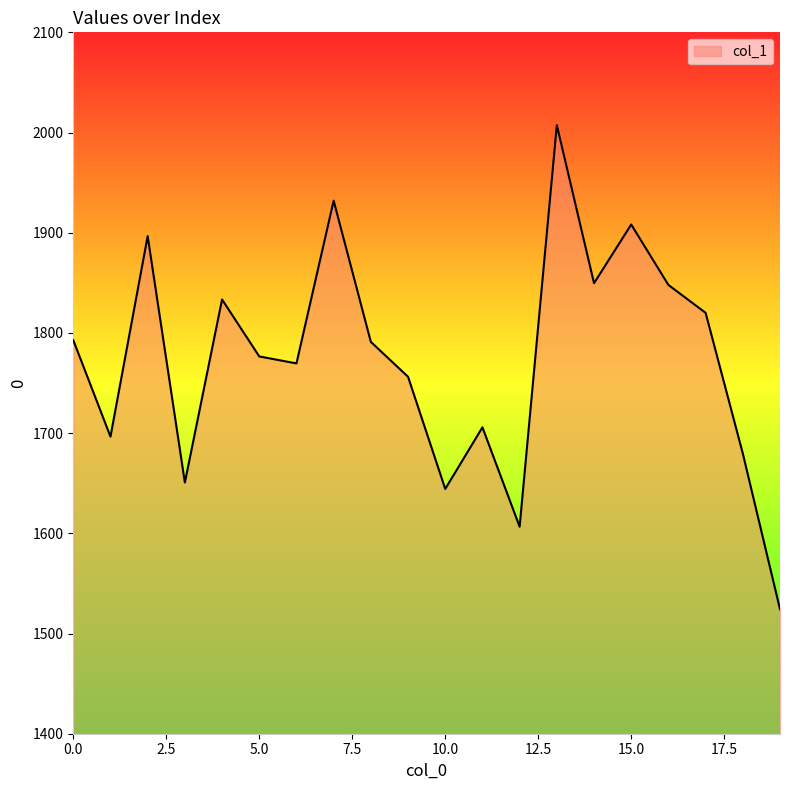

What is the minimum value shown in the chart?

1524.2